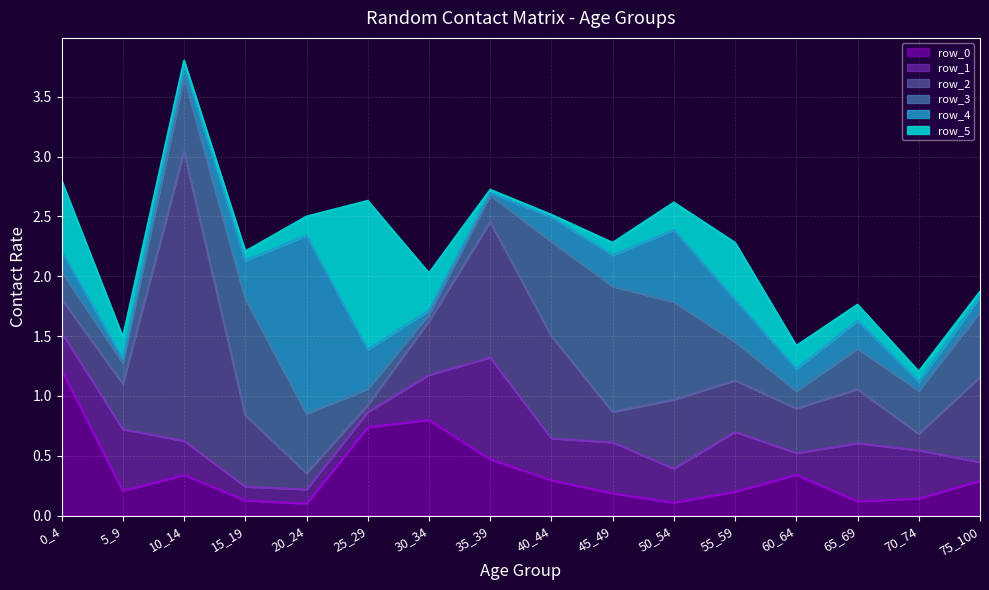

What is the value of the row_1 point at the 11th from the left?

0.3